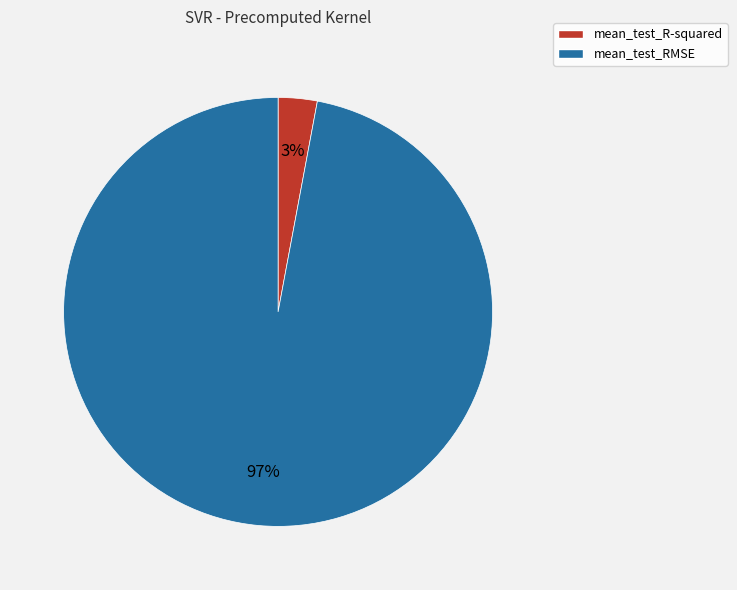

How many segments does this pie chart have?

2